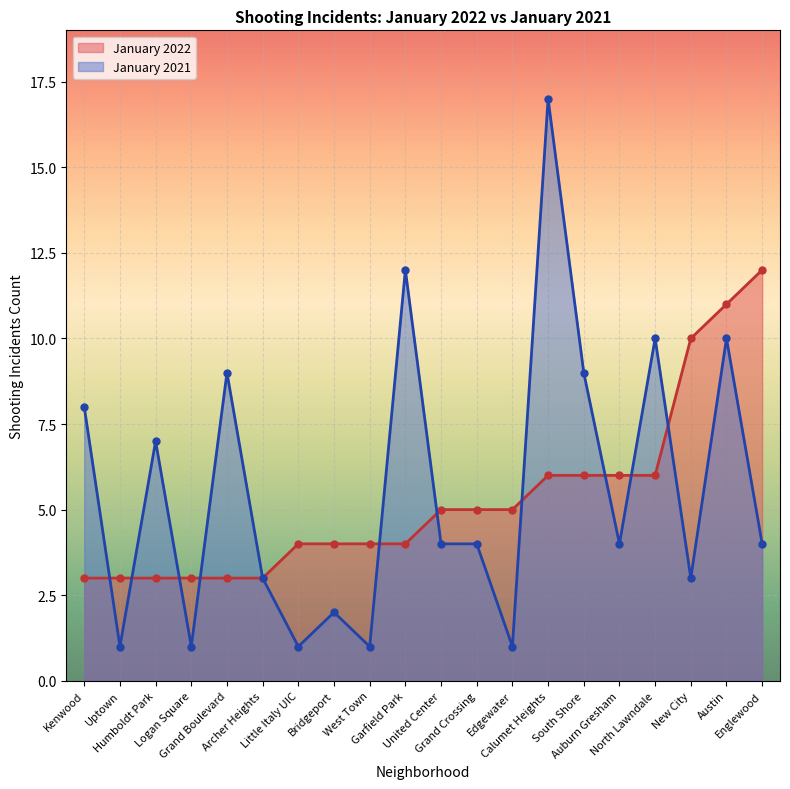

How many data points in January 2022 are above 5?

7